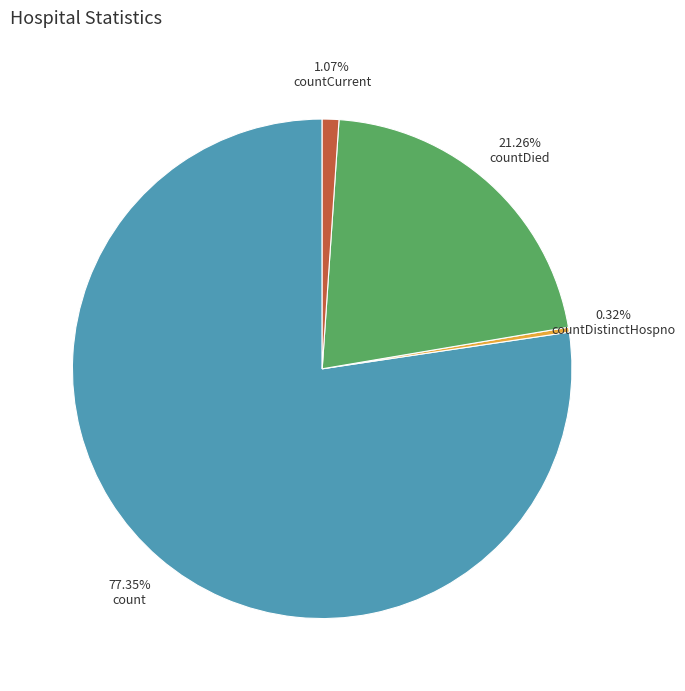

Rank the categories by value from lowest to highest.

countDistinctHospno, countCurrent, countDied, count